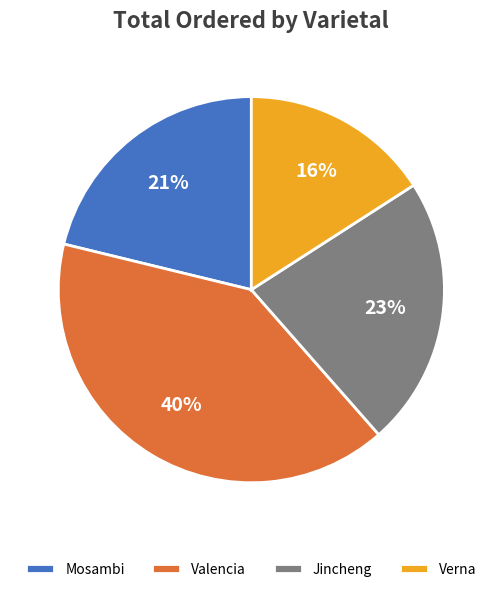

Which category has the smallest portion of the pie?

Verna